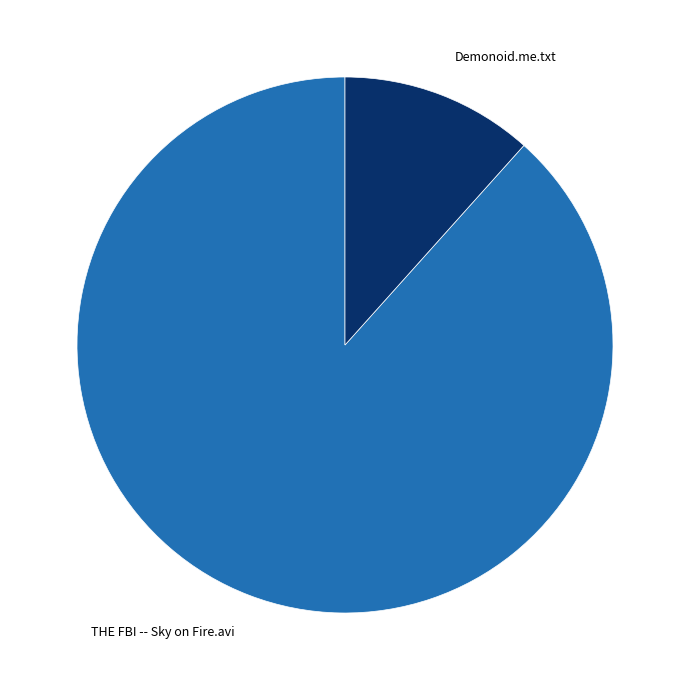

Combined, do Demonoid.me.txt and THE FBI -- Sky on Fire.avi account for over 50%?

Yes